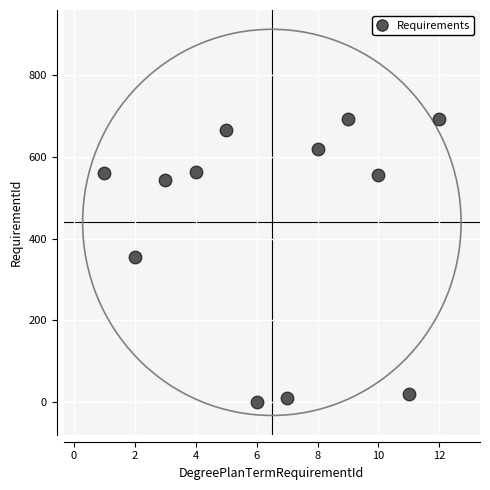

What is the average Y value?

439